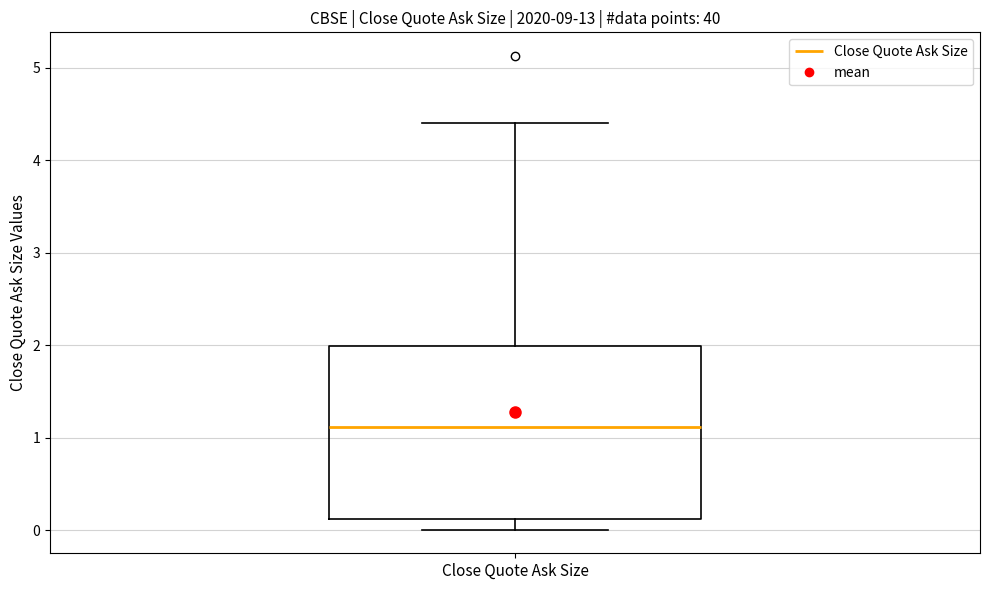

Read this box plot against the y-axis: the position of the median line, the range covered by the box, and the ends of both whiskers. The values are not printed on the chart, so give them approximately, as read against the axis.

median 1.1, box 0.1 to 2.0, whiskers 0.0 to 4.4